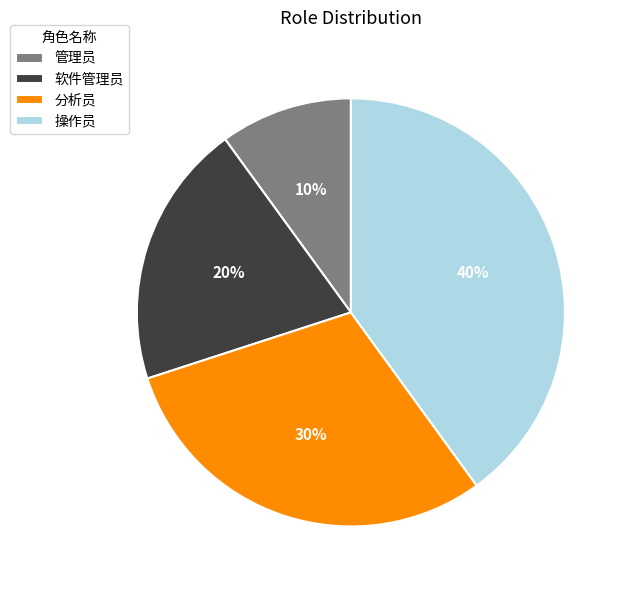

Which slice is the largest?

操作员